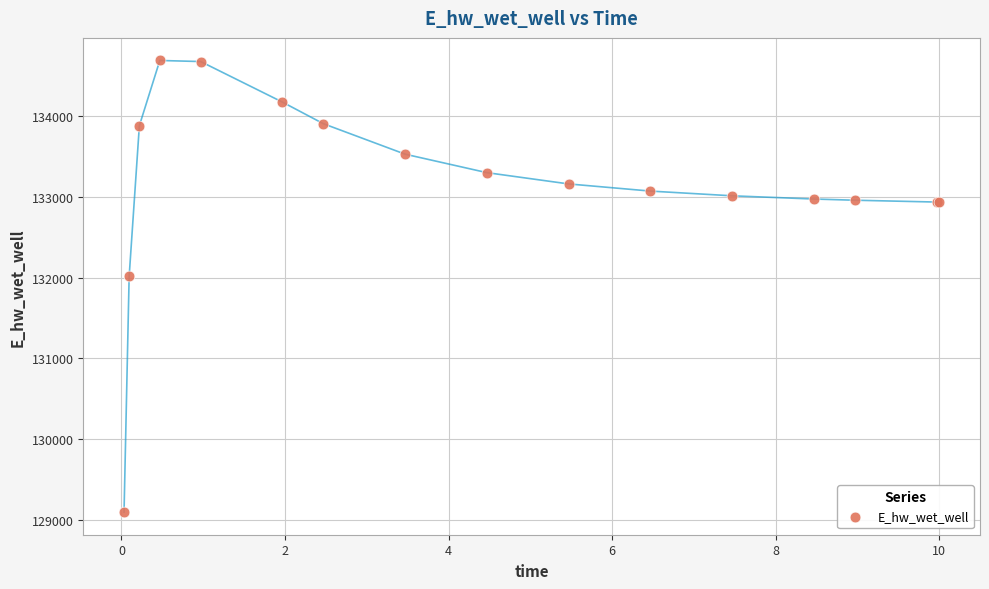

What Y value in the scatter plot is closest to 131891?

132013.4